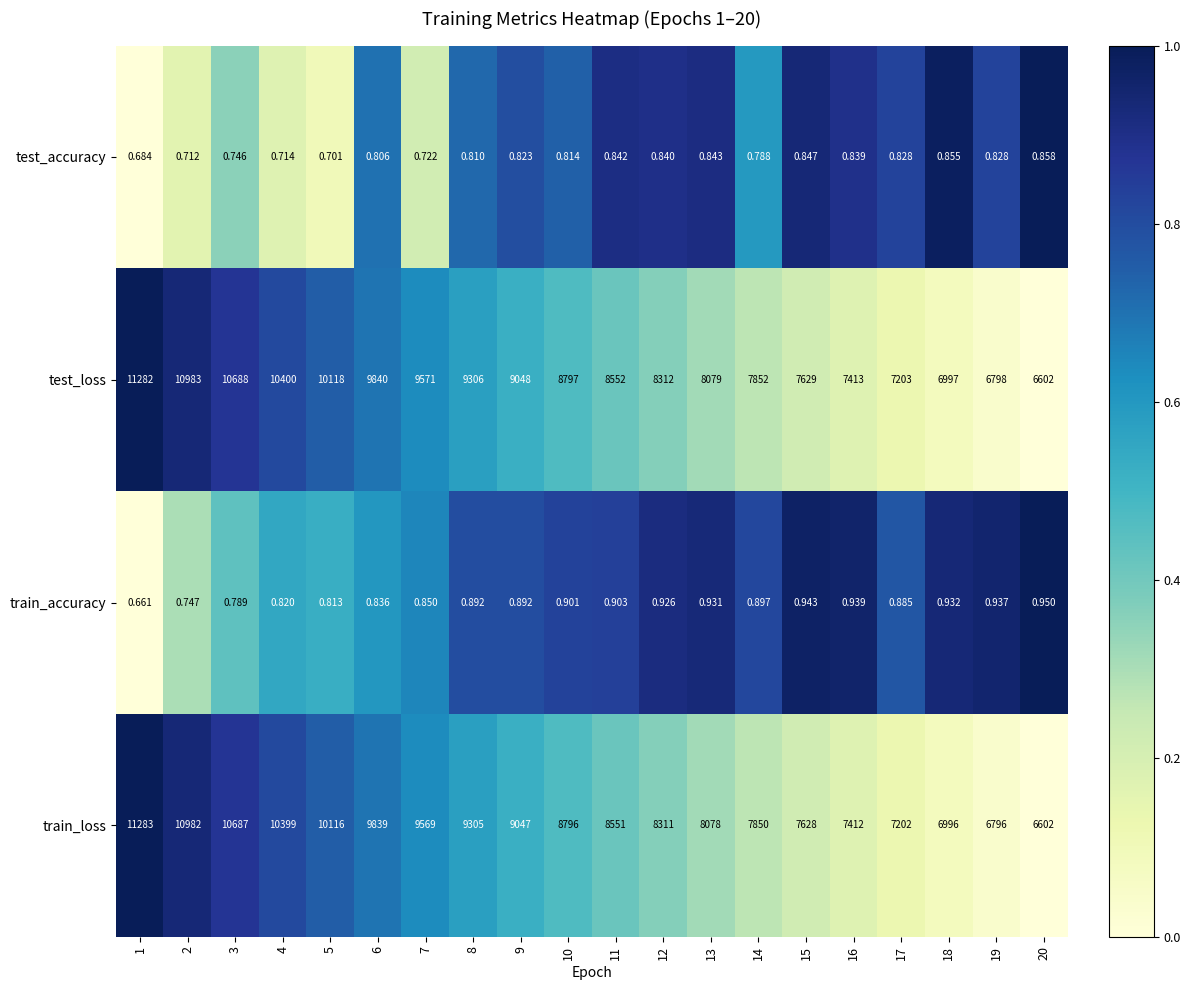

Which series has the largest range (max minus min)?

train_loss